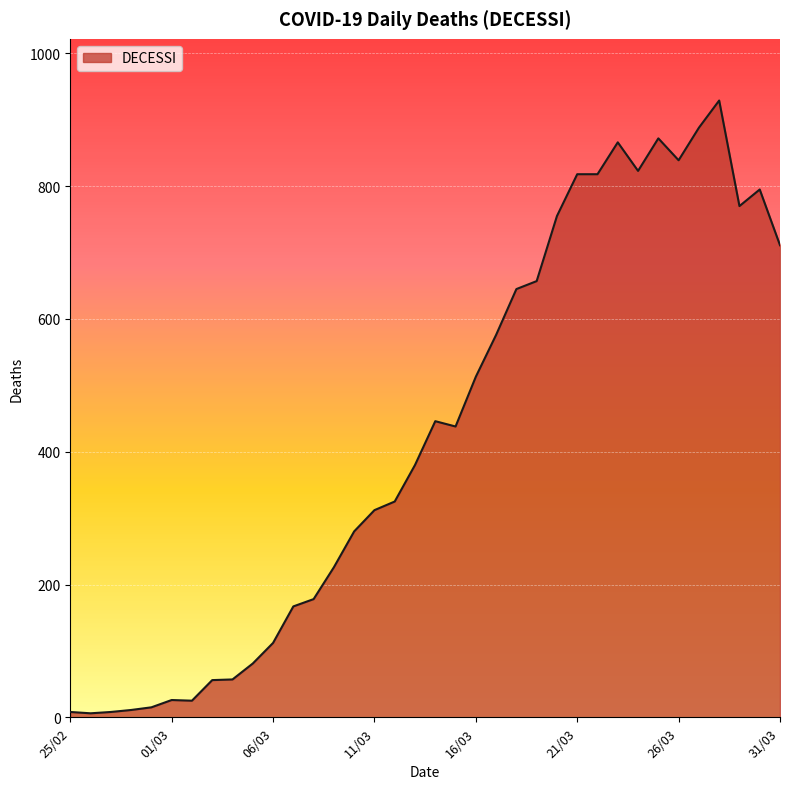

What is the difference between the maximum and minimum values?

923